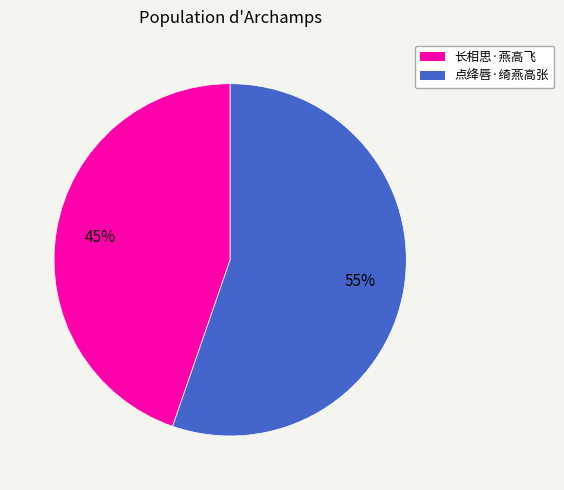

To the nearest percent, what is the average slice percentage?

50%